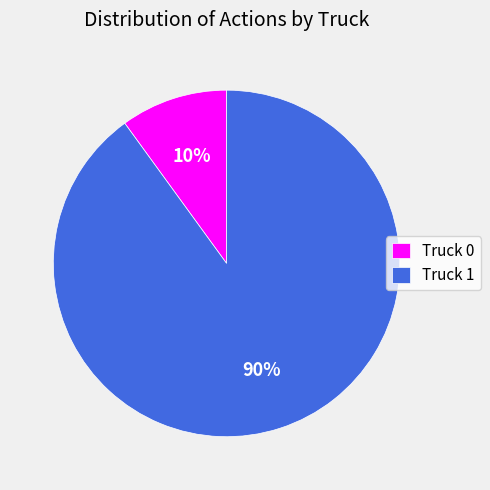

Is it true that Truck 0 is 10% of the pie?

True